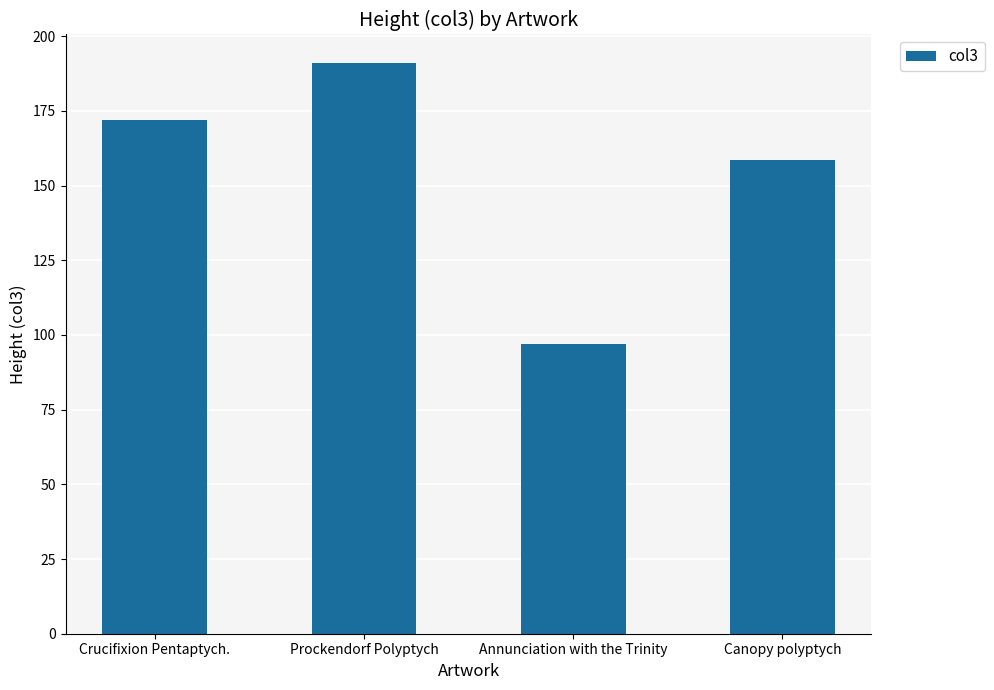

Is it true that the value at Prockendorf Polyptych is 97.0?

False